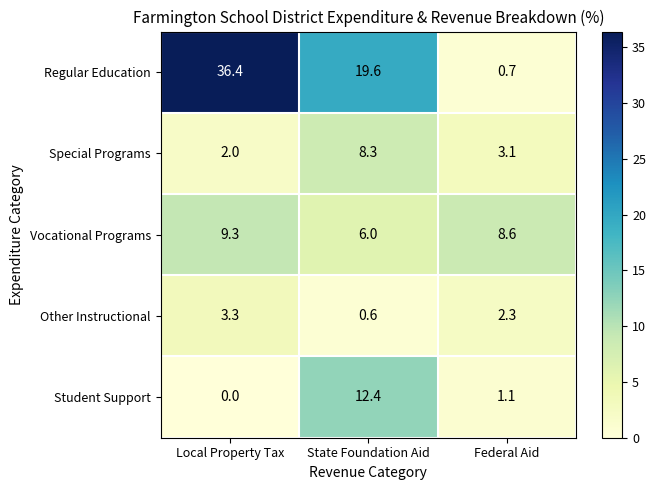

At which label does Regular Education first exceed 19?

Local Property Tax